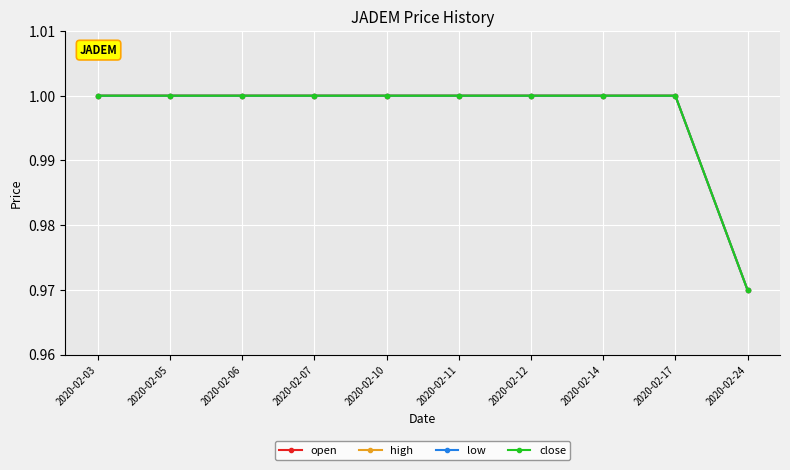

True or false: close and low cross at least once.

False